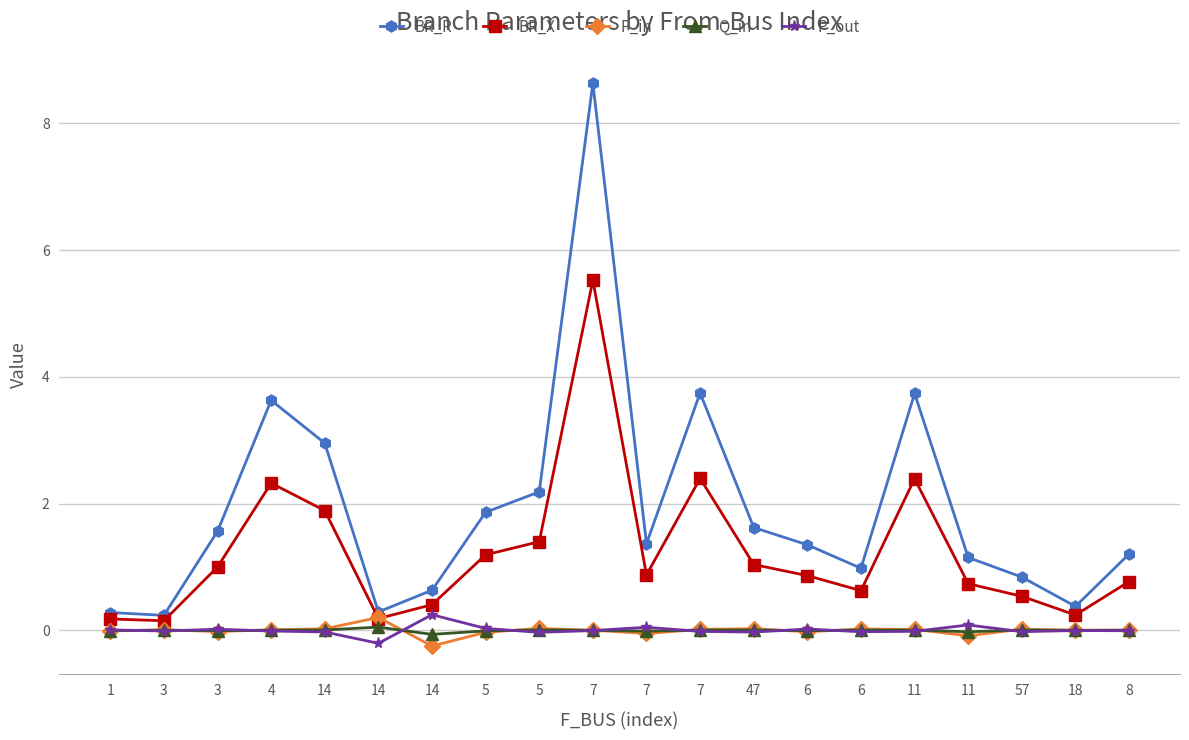

Where does the P_out series first go above 0?

1